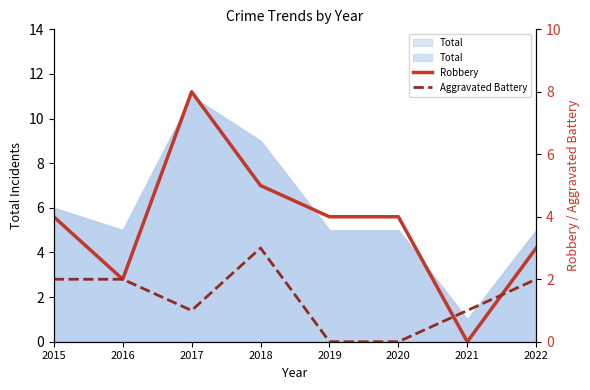

The value of Aggravated Battery at 2022 is 2. True or false?

True